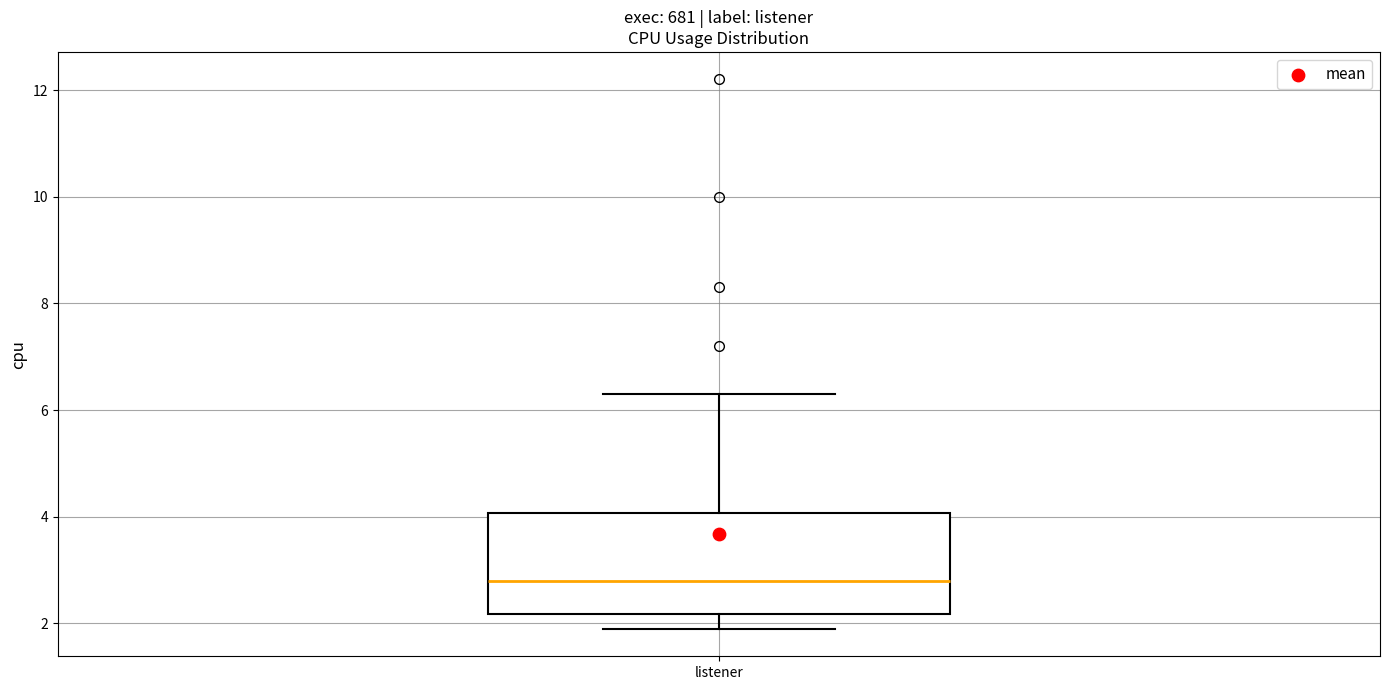

Transcribe this box plot: give where the median line is, the range the box spans, and where the two whiskers end, as read against the y-axis. The values are not printed on the chart, so give them approximately, as read against the axis.

median 2.8, box 2.2 to 4.0, whiskers 2.0 to 6.4